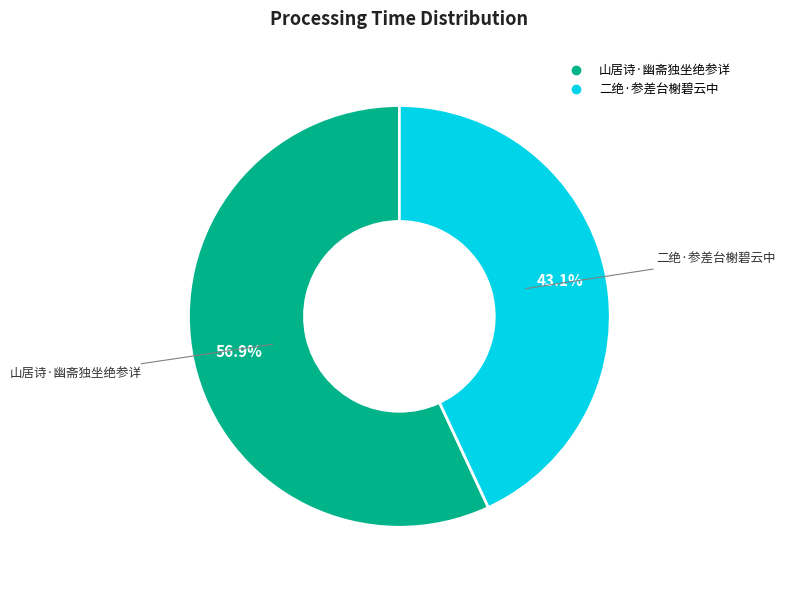

To the nearest percent, what is the difference between the largest and smallest slice percentages?

14%